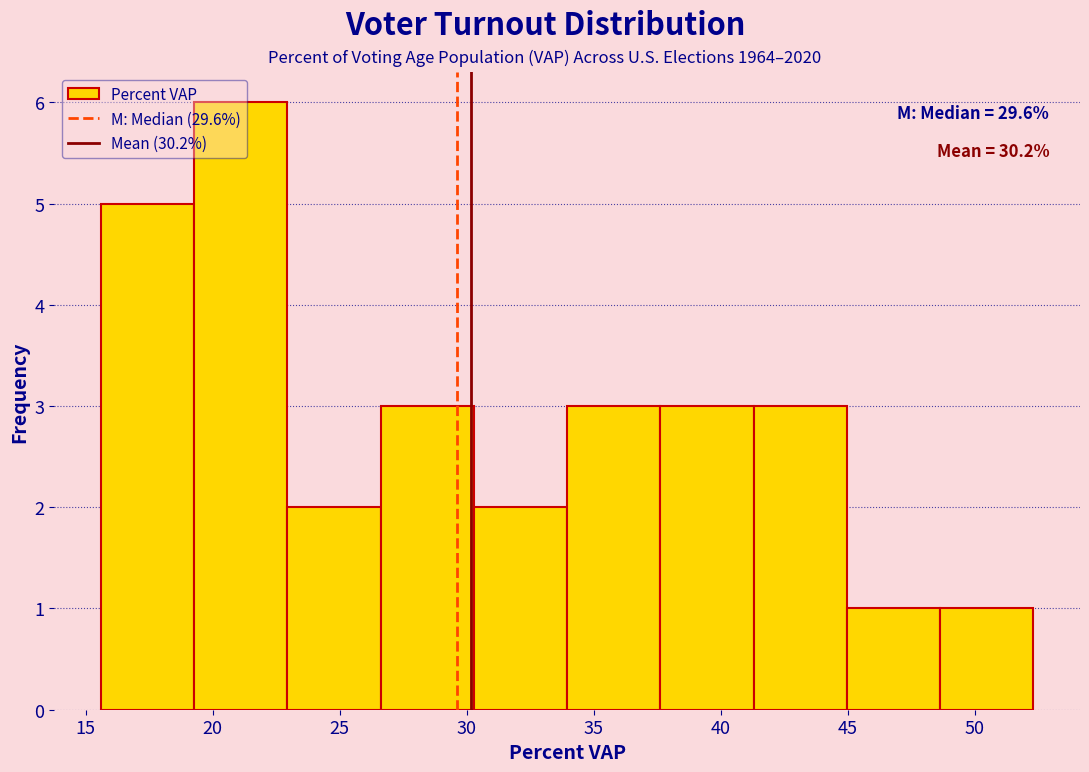

Which range on the x-axis has the tallest bar?

19.5 to 23.0